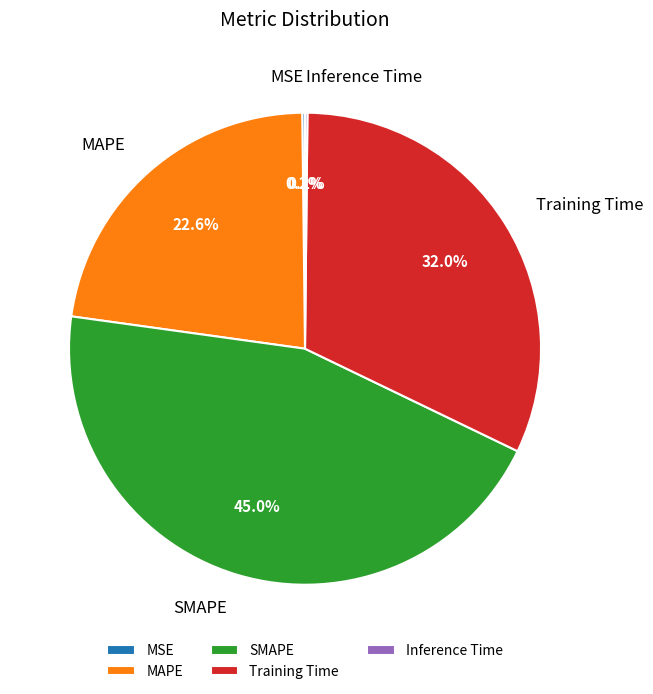

How much of the chart is everything except MAPE?

77.4%